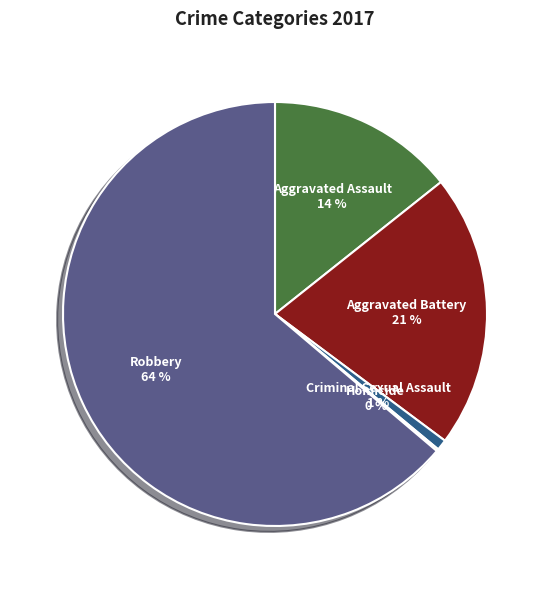

Which slice is the largest?

Robbery